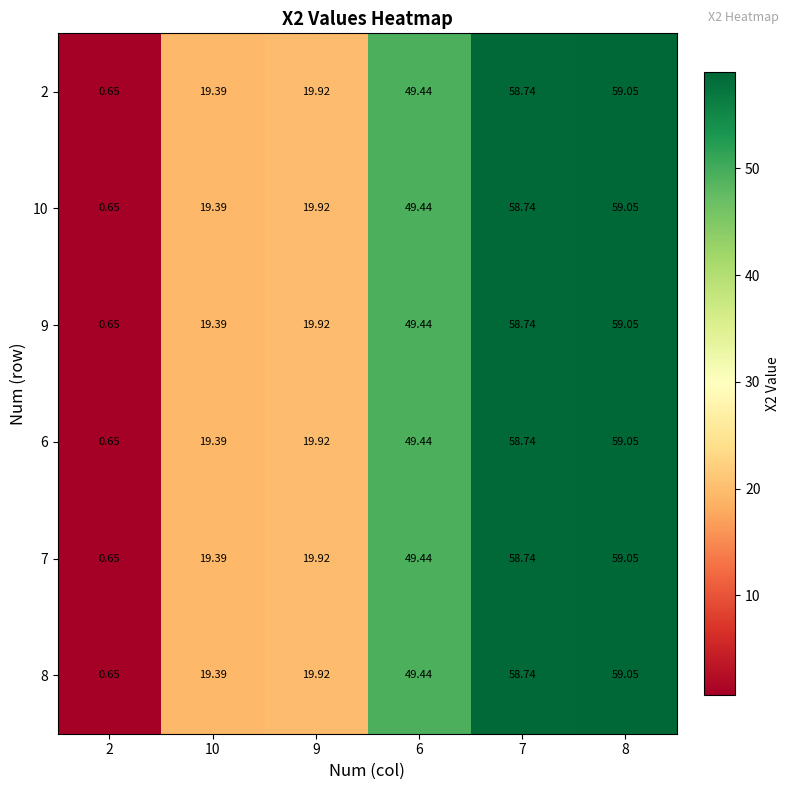

Reading left to right, list all the values displayed in this chart.

2: 2=0.7	10=19.4	9=19.9	6=49.4	7=58.7	8=59.0
10: 2=0.7	10=19.4	9=19.9	6=49.4	7=58.7	8=59.0
9: 2=0.7	10=19.4	9=19.9	6=49.4	7=58.7	8=59.0
6: 2=0.7	10=19.4	9=19.9	6=49.4	7=58.7	8=59.0
7: 2=0.7	10=19.4	9=19.9	6=49.4	7=58.7	8=59.0
8: 2=0.7	10=19.4	9=19.9	6=49.4	7=58.7	8=59.0